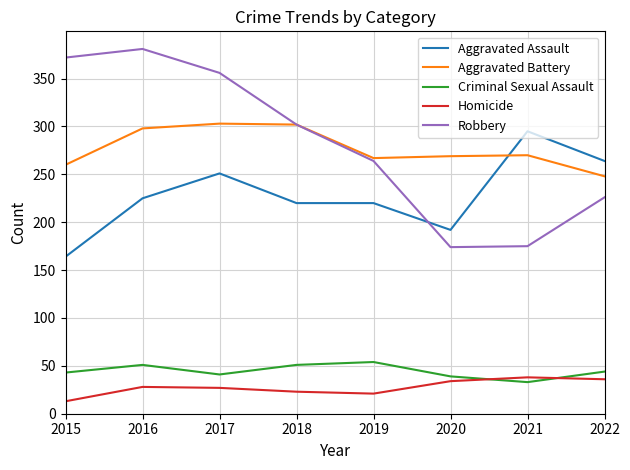

Between 2018 and 2019, which series saw the biggest shift?

Robbery